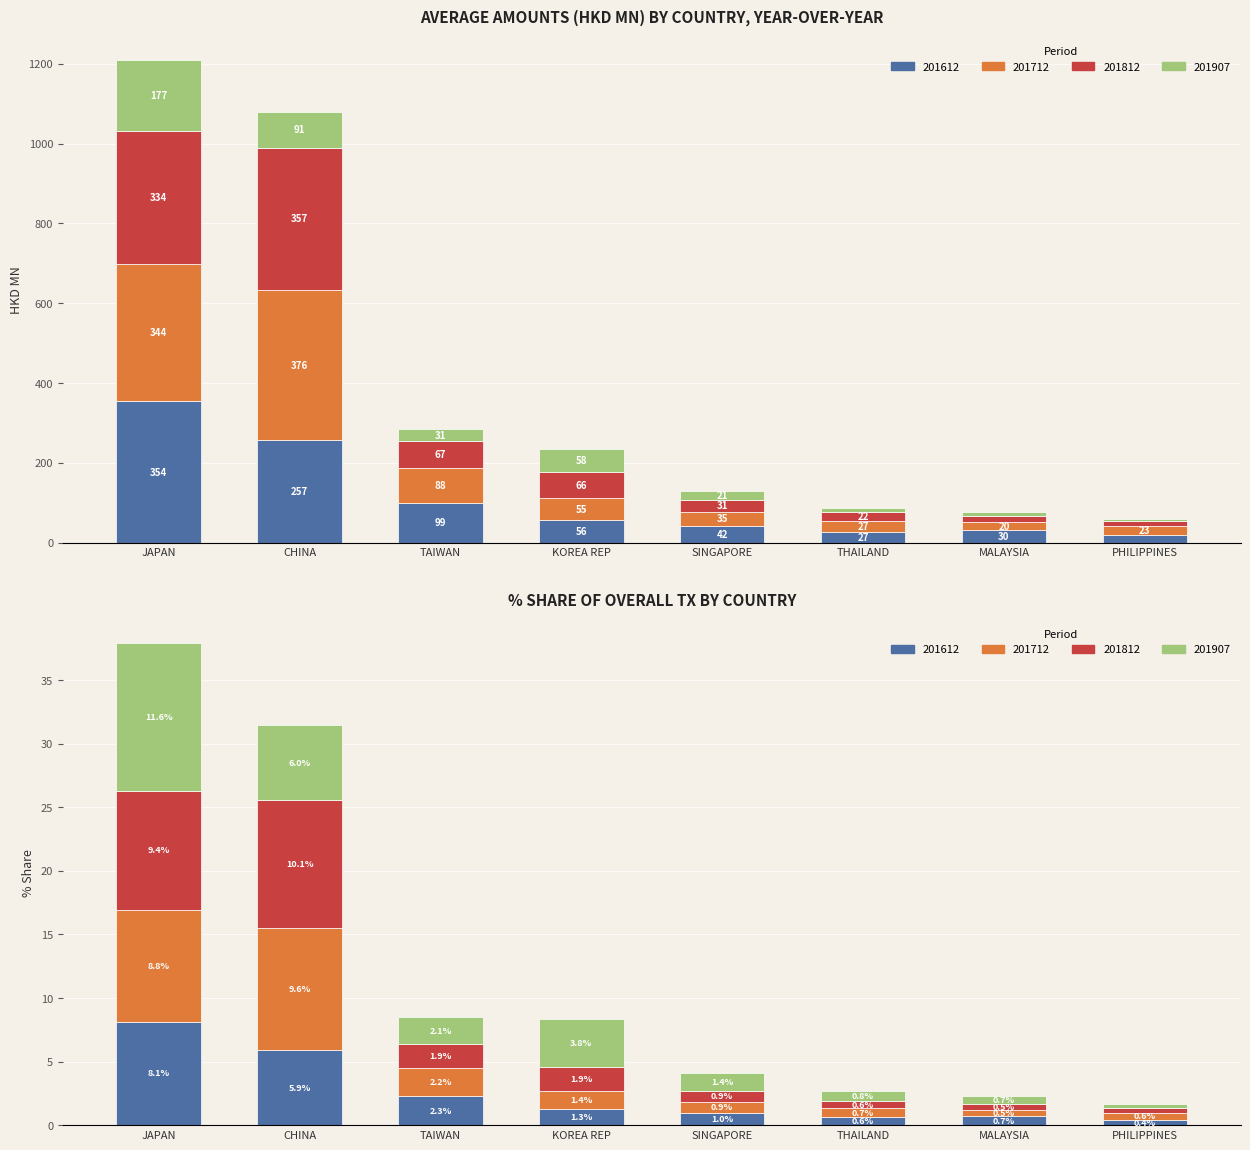

What is the approximate value of 201812 at TAIWAN?

66.9